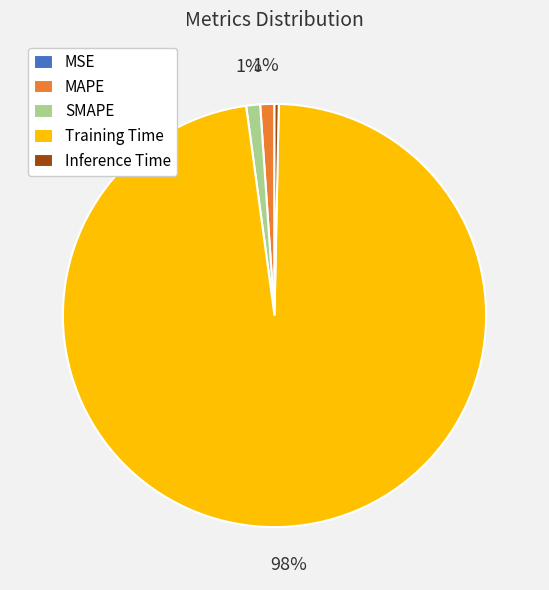

Which slice represents more than half of the pie?

Training Time